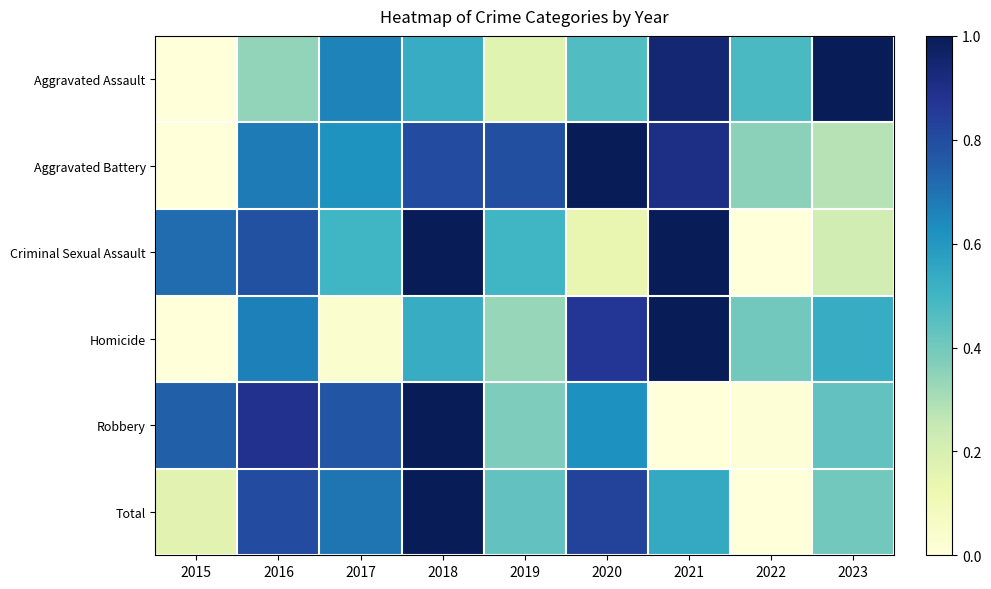

Reading left to right, transcribe all the data shown in this chart.

Aggravated Assault: 2015=0.0	2016=0.3	2017=0.7	2018=0.5	2019=0.2	2020=0.5	2021=0.9	2022=0.5	2023=1.0
Aggravated Battery: 2015=0.0	2016=0.7	2017=0.6	2018=0.8	2019=0.8	2020=1.0	2021=0.9	2022=0.4	2023=0.3
Criminal Sexual Assault: 2015=0.7	2016=0.8	2017=0.5	2018=1.0	2019=0.5	2020=0.1	2021=1.0	2022=0.0	2023=0.2
Homicide: 2015=0.0	2016=0.7	2017=0.0	2018=0.5	2019=0.3	2020=0.9	2021=1.0	2022=0.4	2023=0.5
Robbery: 2015=0.7	2016=0.9	2017=0.8	2018=1.0	2019=0.4	2020=0.6	2021=0.0	2022=0.0	2023=0.4
Total: 2015=0.2	2016=0.8	2017=0.7	2018=1.0	2019=0.4	2020=0.8	2021=0.5	2022=0.0	2023=0.4